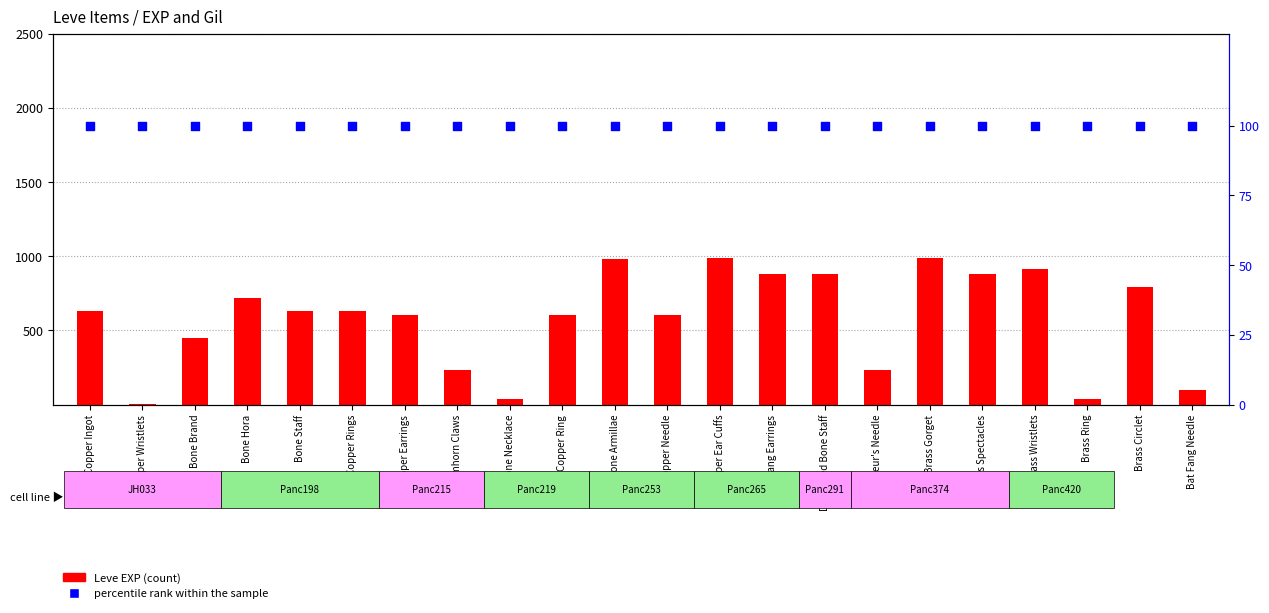

At which category is the sum across all series the highest?

Copper Ear Cuffs